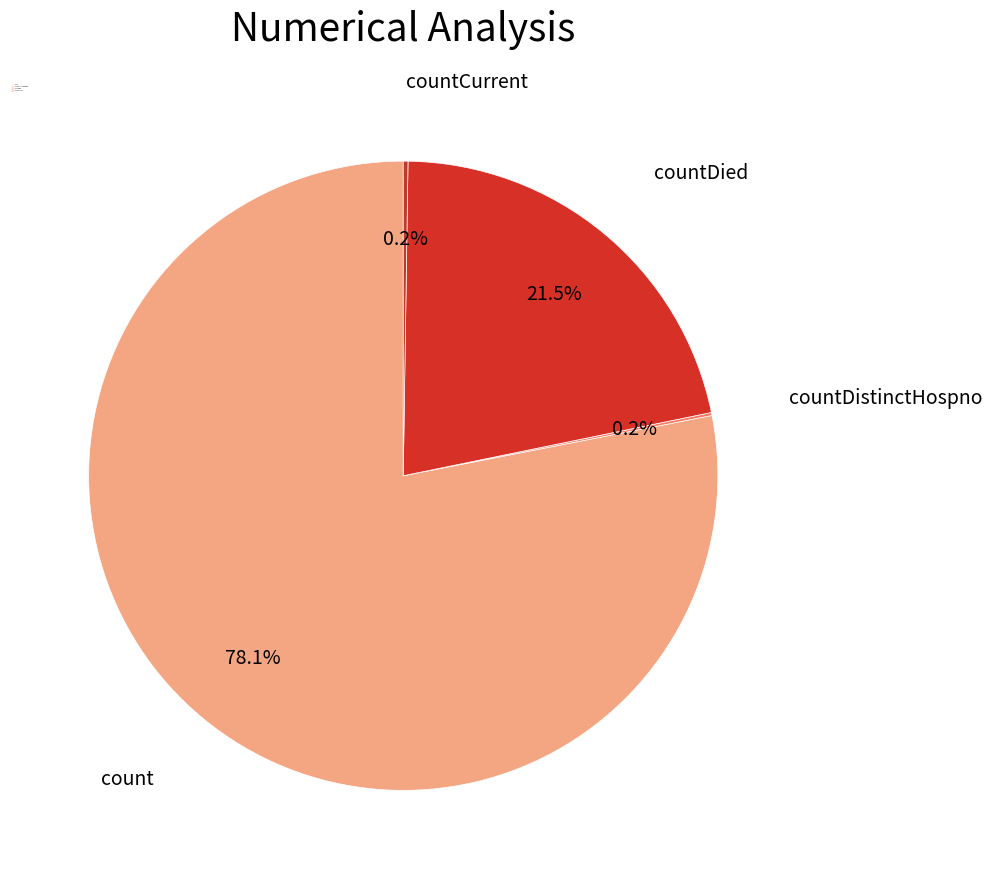

What is the largest slice in the pie chart?

count